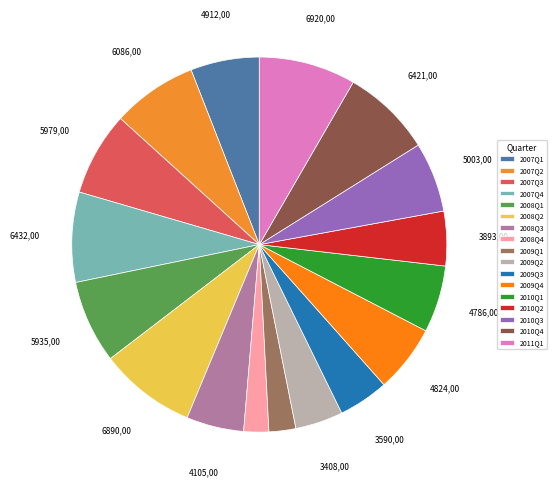

True or false: 2010Q3 accounts for 6% of the total.

True